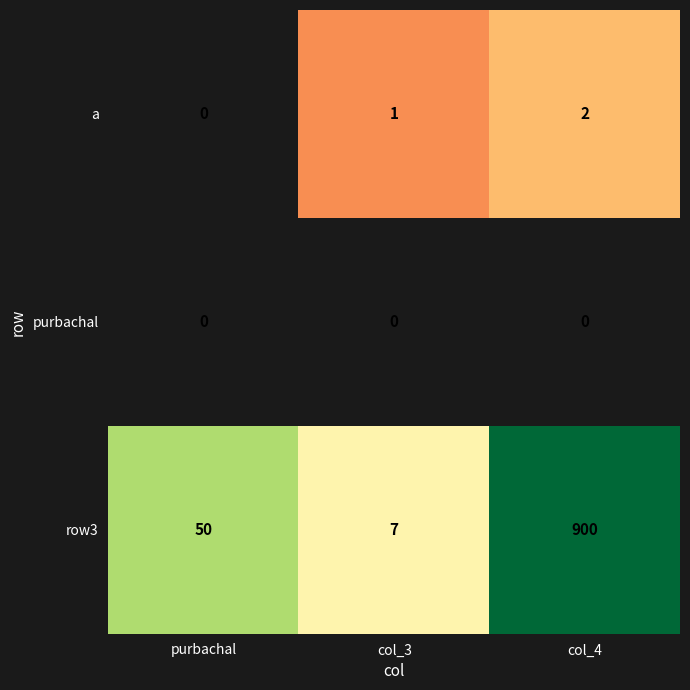

What is the sum of all row3 values?

957